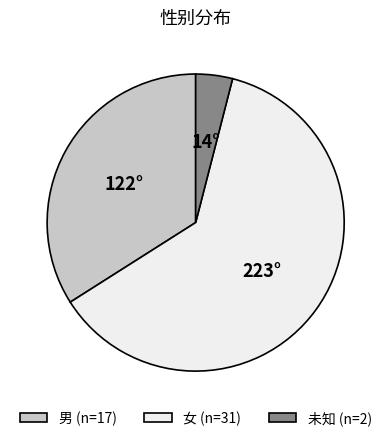

What is the ratio of the value at 女 (n=31) to the value at 男 (n=17)?

1.8